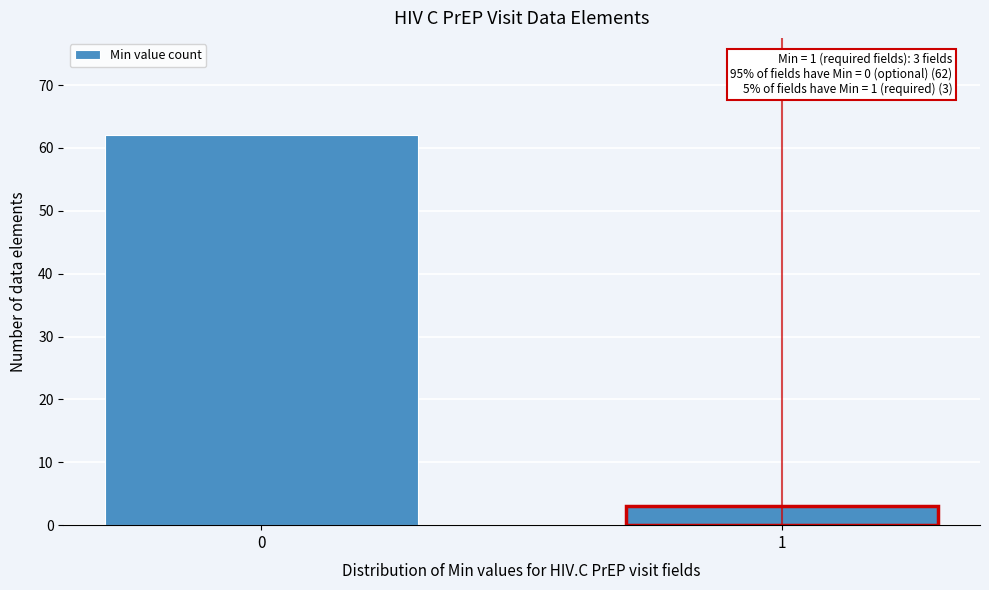

Reading left to right, what are all the values shown in this chart?

0=62	1=3